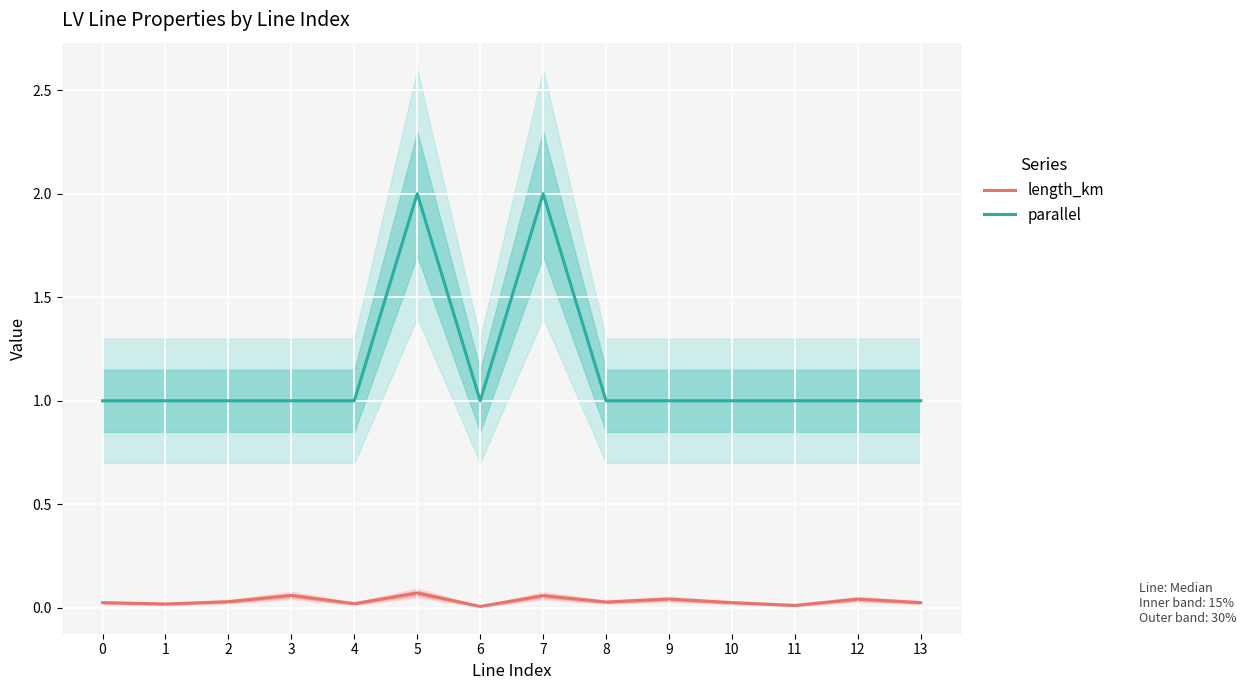

What is the value of the parallel point at the 10th from the left?

1.0